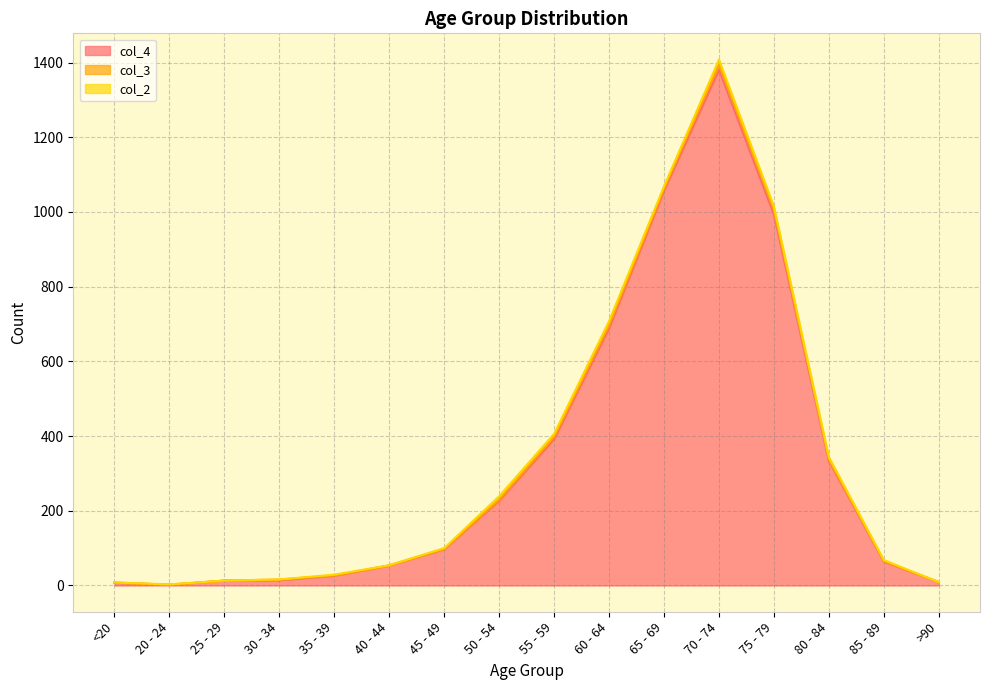

Reading right to left, what are all the values shown in this chart?

col_4: 9	64	333	993	1381	1057	689	392	227	97	53	26	14	13	2	7
col_3: 0	1	4	12	14	6	8	6	3	1	1	1	2	0	0	1
col_2: 0	3	7	10	13	6	11	8	9	2	0	2	0	0	1	0